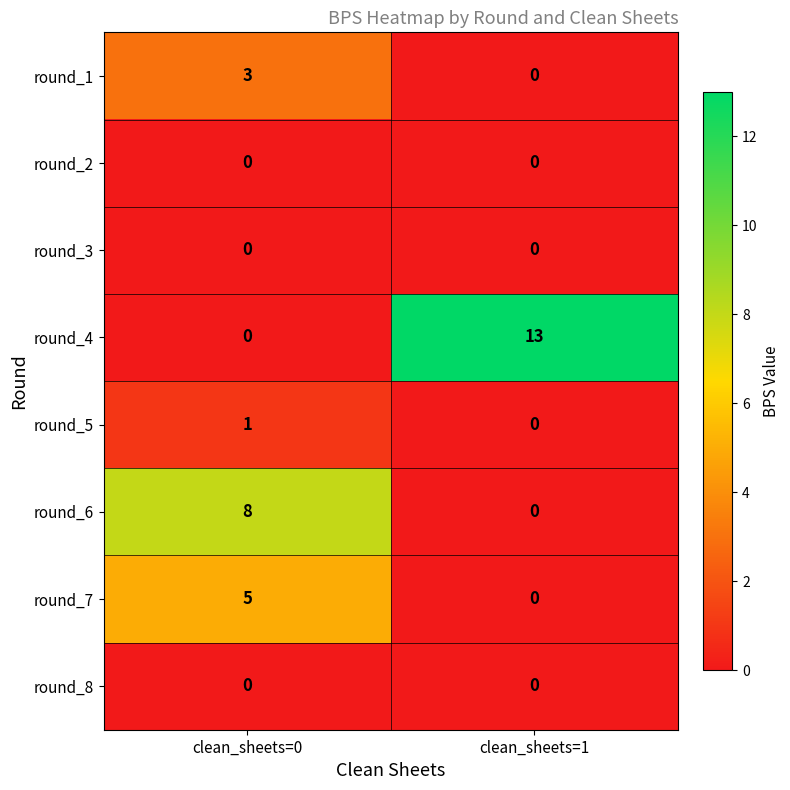

What is the total value across all series at clean_sheets=1?

13